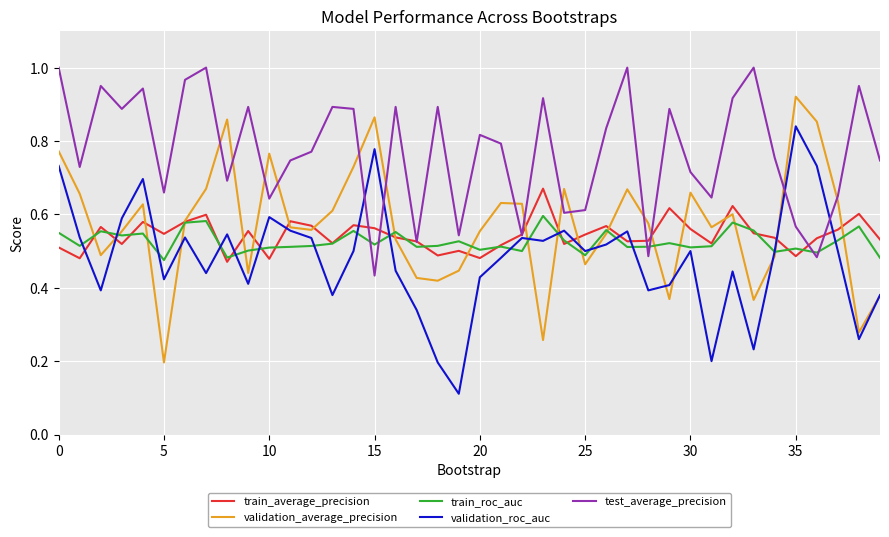

What is the sum of all train_average_precision values?

21.8